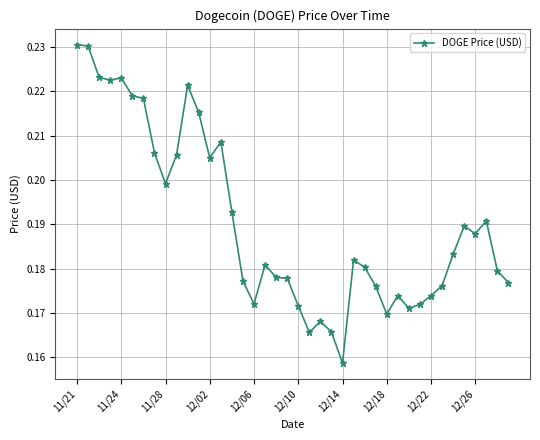

What is the sum of all values?

7.6